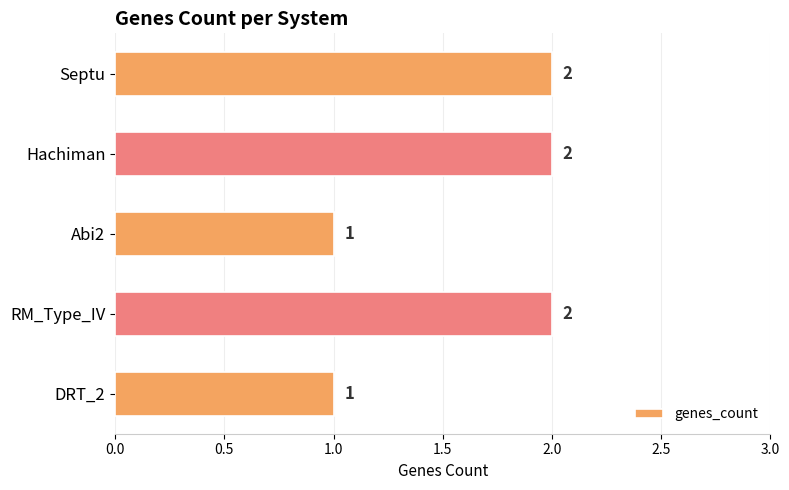

Between Hachiman and DRT_2, which is larger?

Hachiman